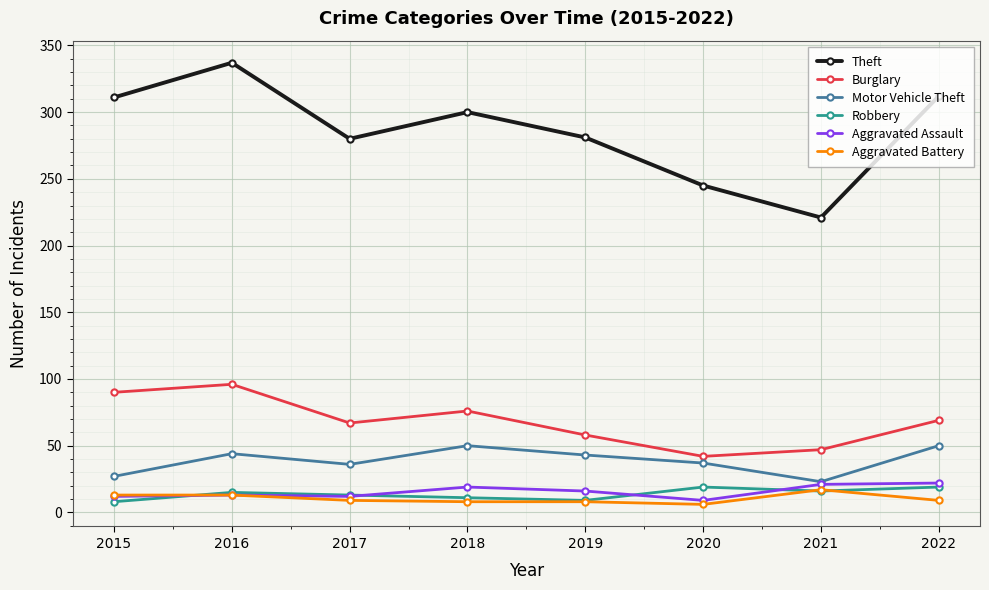

What is the difference between the highest and lowest values at 2017?

271